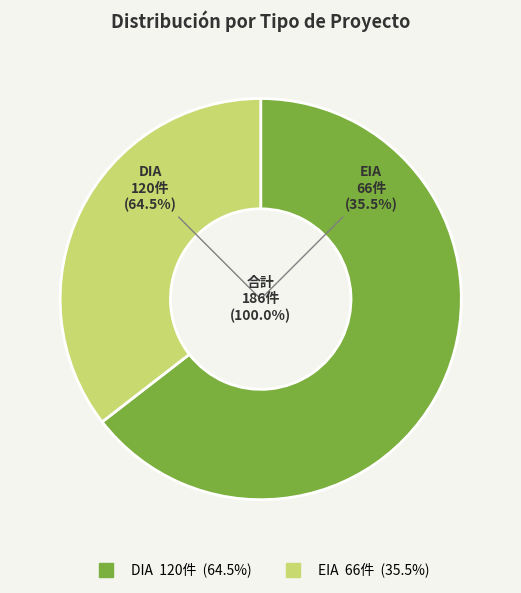

True or false: EIA accounts for 35% of the total.

True